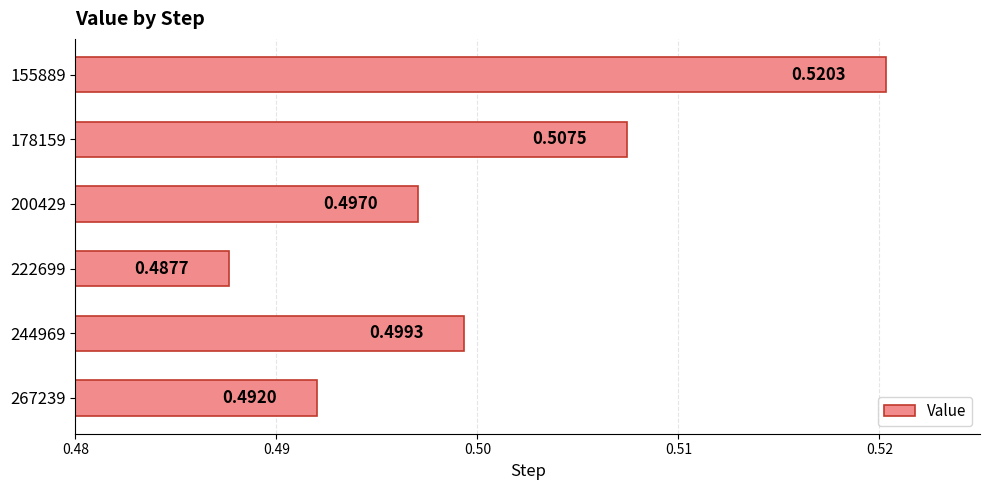

Rank the categories by value from lowest to highest.

222699, 267239, 200429, 244969, 178159, 155889